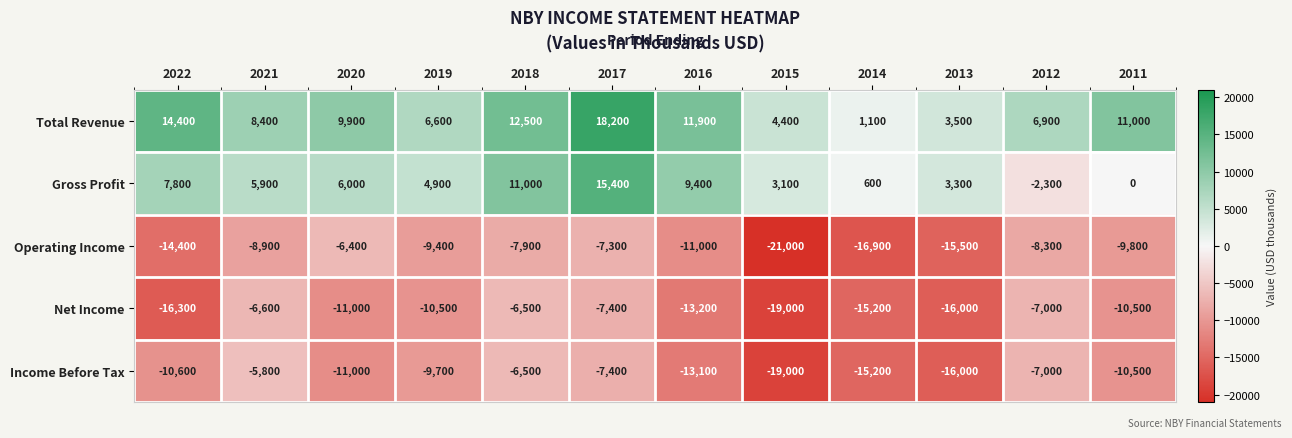

Which series has the largest total across all categories?

Total Revenue